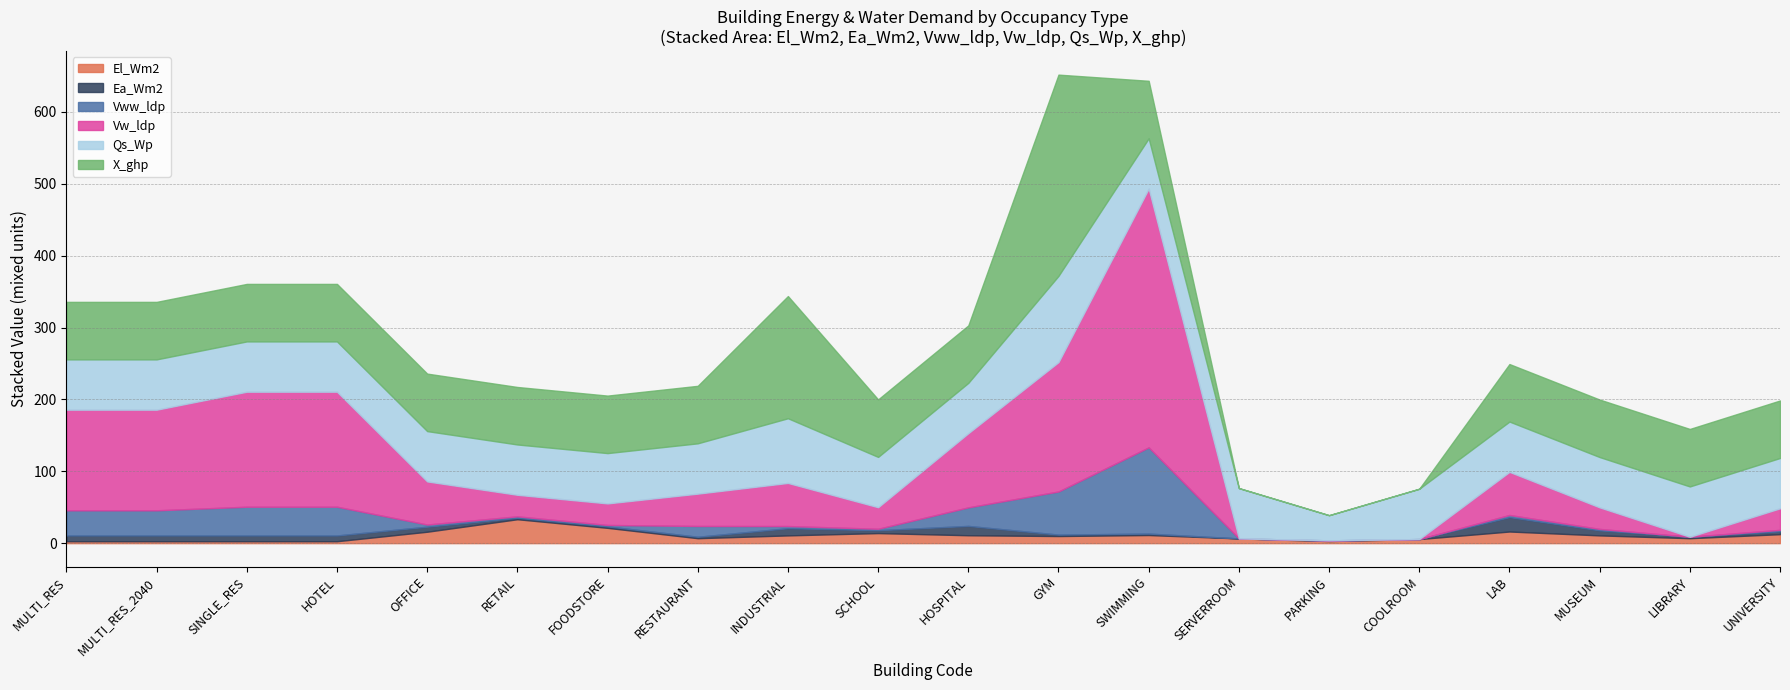

Reading right to left, what are all the values shown in this chart?

El_Wm2: UNIVERSITY=12.5	LIBRARY=6.9	MUSEUM=10.8	LAB=16.2	COOLROOM=5.7	PARKING=2.9	SERVERROOM=6.6	SWIMMING=11.3	GYM=9.9	HOSPITAL=11.0	SCHOOL=14.0	INDUSTRIAL=10.8	RESTAURANT=6.9	FOODSTORE=21.3	RETAIL=33.3	OFFICE=15.9	HOTEL=2.7	SINGLE_RES=2.7	MULTI_RES_2040=2.7	MULTI_RES=2.7
Ea_Wm2: UNIVERSITY=4.0	LIBRARY=2.0	MUSEUM=7.0	LAB=20.0	COOLROOM=0.0	PARKING=1.0	SERVERROOM=0.0	SWIMMING=2.0	GYM=2.0	HOSPITAL=13.0	SCHOOL=4.0	INDUSTRIAL=10.0	RESTAURANT=2.0	FOODSTORE=2.0	RETAIL=2.0	OFFICE=7.0	HOTEL=8.0	SINGLE_RES=8.0	MULTI_RES_2040=8.0	MULTI_RES=8.0
Vww_ldp: UNIVERSITY=2.0	LIBRARY=0.0	MUSEUM=2.0	LAB=3.0	COOLROOM=0.0	PARKING=0.0	SERVERROOM=0.0	SWIMMING=120.0	GYM=60.0	HOSPITAL=25.8	SCHOOL=2.0	INDUSTRIAL=3.0	RESTAURANT=15.0	FOODSTORE=2.0	RETAIL=2.0	OFFICE=3.0	HOTEL=40.0	SINGLE_RES=40.0	MULTI_RES_2040=35.0	MULTI_RES=35.0
Vw_ldp: UNIVERSITY=30.0	LIBRARY=0.0	MUSEUM=30.0	LAB=60.0	COOLROOM=0.0	PARKING=0.0	SERVERROOM=0.0	SWIMMING=360.0	GYM=180.0	HOSPITAL=103.2	SCHOOL=30.0	INDUSTRIAL=60.0	RESTAURANT=45.0	FOODSTORE=30.0	RETAIL=30.0	OFFICE=60.0	HOTEL=160.0	SINGLE_RES=160.0	MULTI_RES_2040=140.0	MULTI_RES=140.0
Qs_Wp: UNIVERSITY=70.0	LIBRARY=70.0	MUSEUM=70.0	LAB=70.0	COOLROOM=70.0	PARKING=35.0	SERVERROOM=70.0	SWIMMING=70.0	GYM=120.0	HOSPITAL=70.0	SCHOOL=70.0	INDUSTRIAL=90.0	RESTAURANT=70.0	FOODSTORE=70.0	RETAIL=70.0	OFFICE=70.0	HOTEL=70.0	SINGLE_RES=70.0	MULTI_RES_2040=70.0	MULTI_RES=70.0
X_ghp: UNIVERSITY=80.0	LIBRARY=80.0	MUSEUM=80.0	LAB=80.0	COOLROOM=0.0	PARKING=0.0	SERVERROOM=0.0	SWIMMING=80.0	GYM=280.0	HOSPITAL=80.0	SCHOOL=80.0	INDUSTRIAL=170.0	RESTAURANT=80.0	FOODSTORE=80.0	RETAIL=80.0	OFFICE=80.0	HOTEL=80.0	SINGLE_RES=80.0	MULTI_RES_2040=80.0	MULTI_RES=80.0